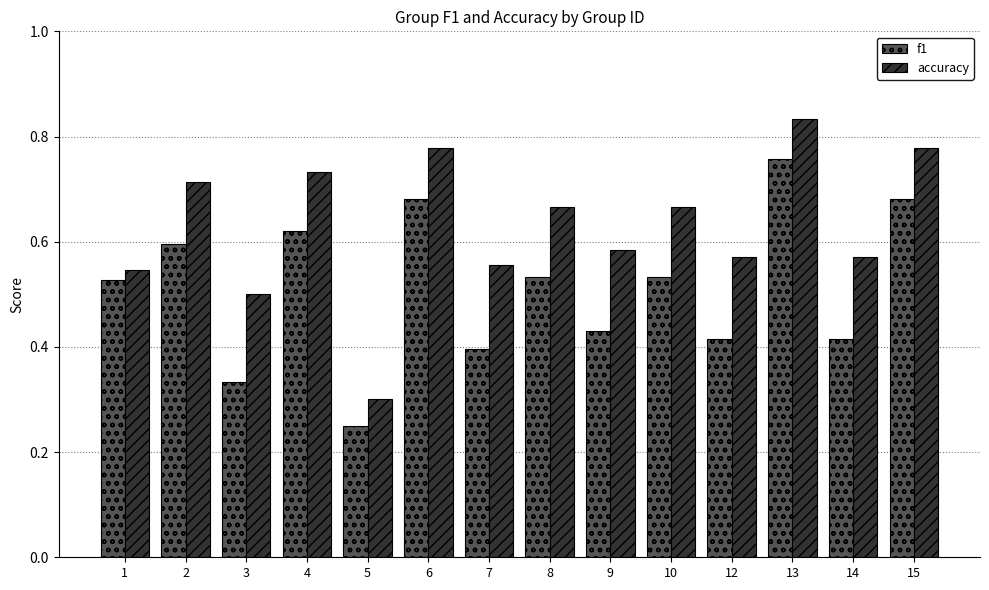

Which label corresponds to the smallest value in the chart?

5